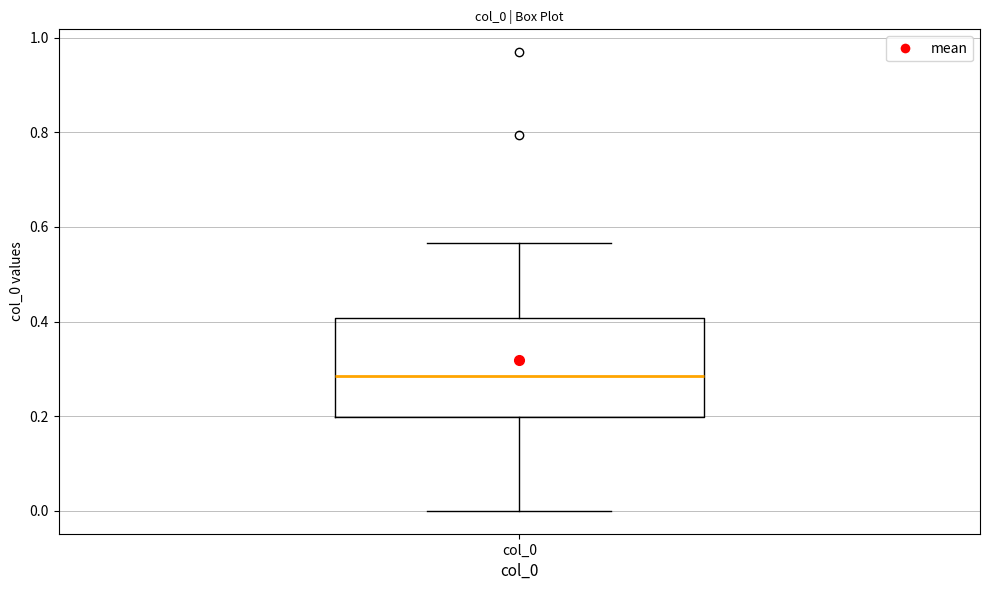

Where does the median line of the box for col_0 sit on the y-axis? The values are not printed on the chart, so give them approximately, as read against the axis.

0.28